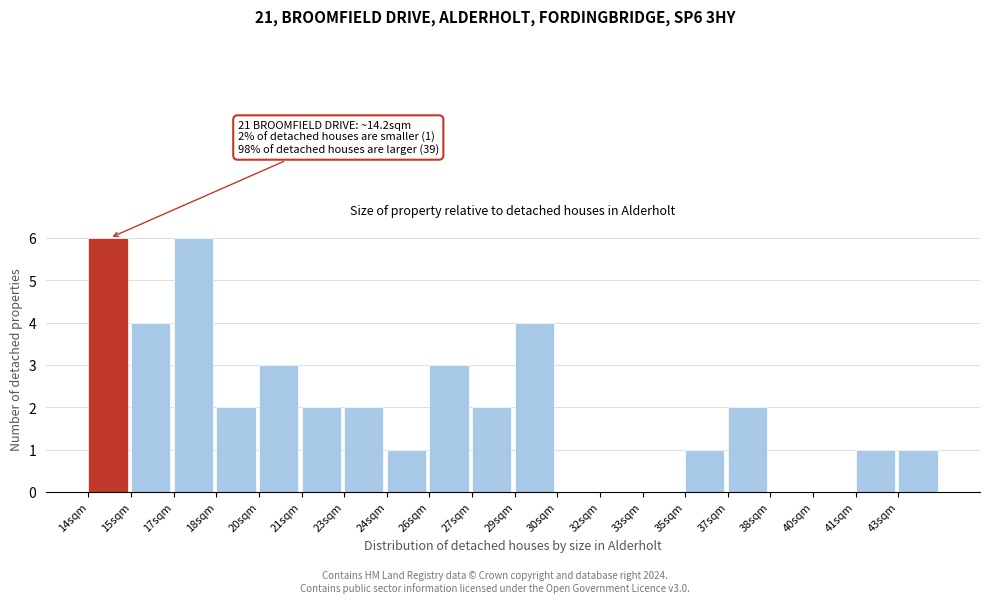

Reading left to right, list all the values displayed in this chart.

14sqm=6	15sqm=4	17sqm=6	18sqm=2	20sqm=3	21sqm=2	23sqm=2	24sqm=1	26sqm=3	27sqm=2	29sqm=4	30sqm=0	32sqm=0	33sqm=0	35sqm=1	37sqm=2	38sqm=0	40sqm=0	41sqm=1	43sqm=1